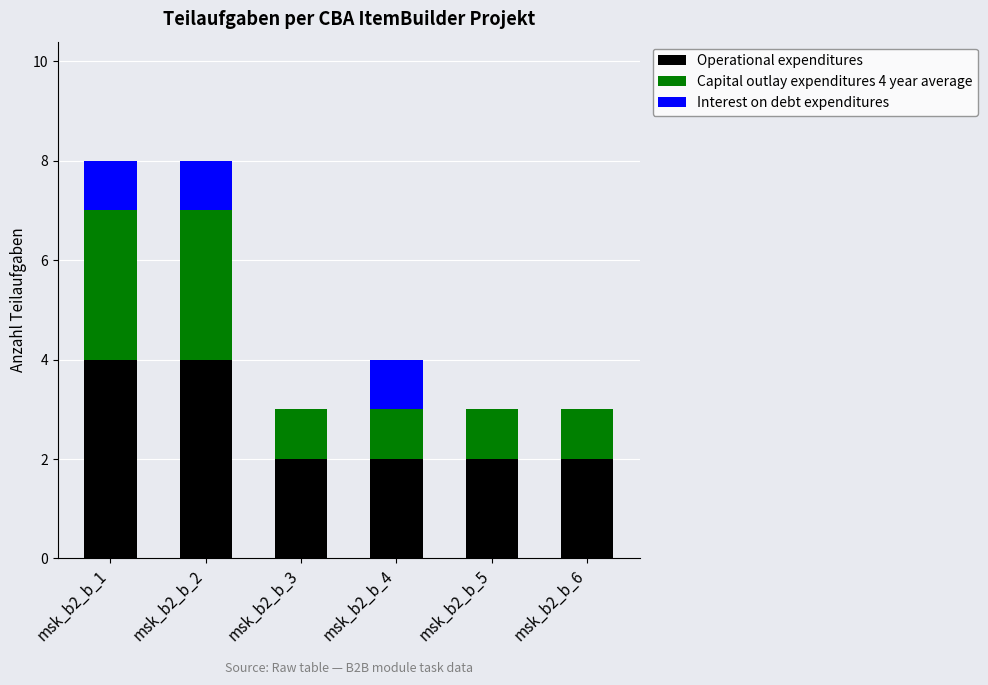

Reading left to right, list the values for the Operational expenditures series.

msk_b2_b_1=4	msk_b2_b_2=4	msk_b2_b_3=2	msk_b2_b_4=2	msk_b2_b_5=2	msk_b2_b_6=2